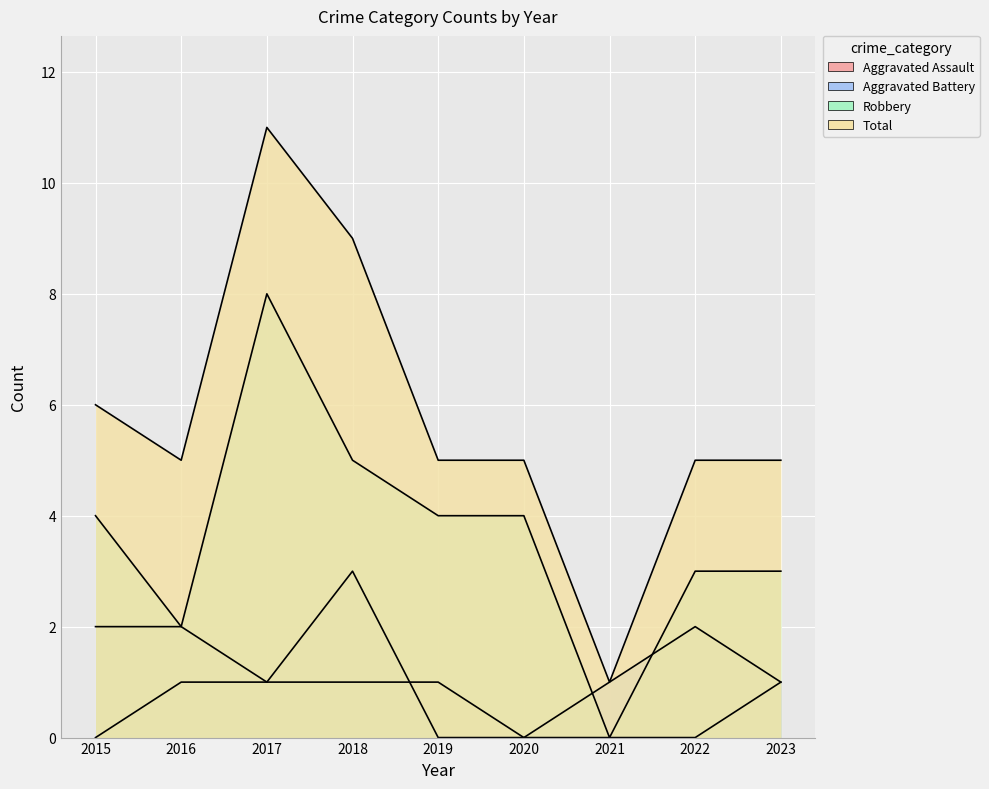

The Total series shows 2 at 2022. True or false?

False